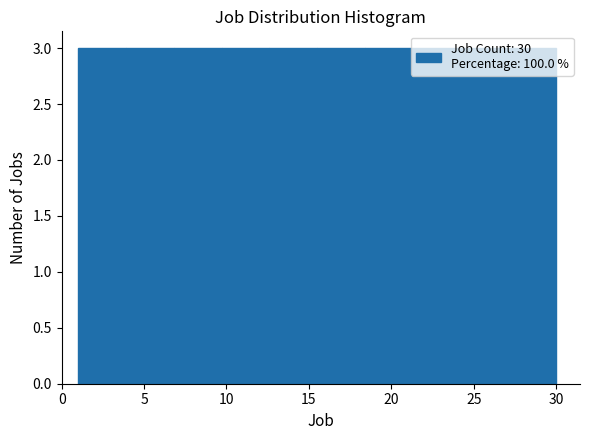

Reading left to right, list every bar in this chart as the range it spans on the x-axis followed by its height. Neither the bar edges nor the heights are printed on the chart, so give them approximately, as read against the axes.

1.0 to 3.9: 3
3.9 to 6.8: 3
6.8 to 9.7: 3
9.7 to 12.6: 3
12.6 to 15.5: 3
15.5 to 18.4: 3
18.4 to 21.3: 3
21.3 to 24.2: 3
24.2 to 27.1: 3
27.1 to 30.0: 3